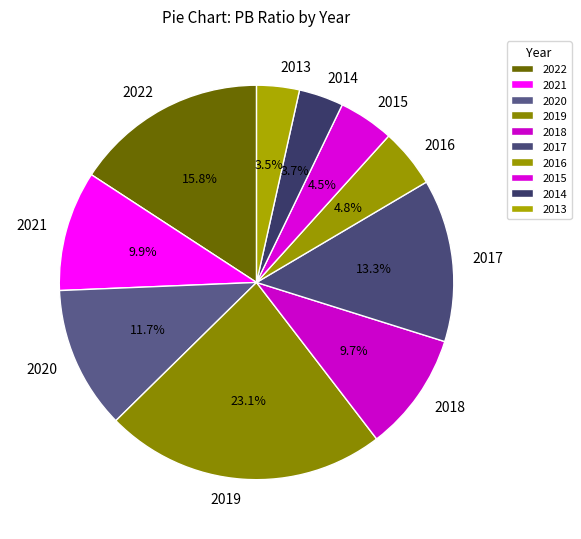

Is it true that 2018 is 10% of the pie?

True